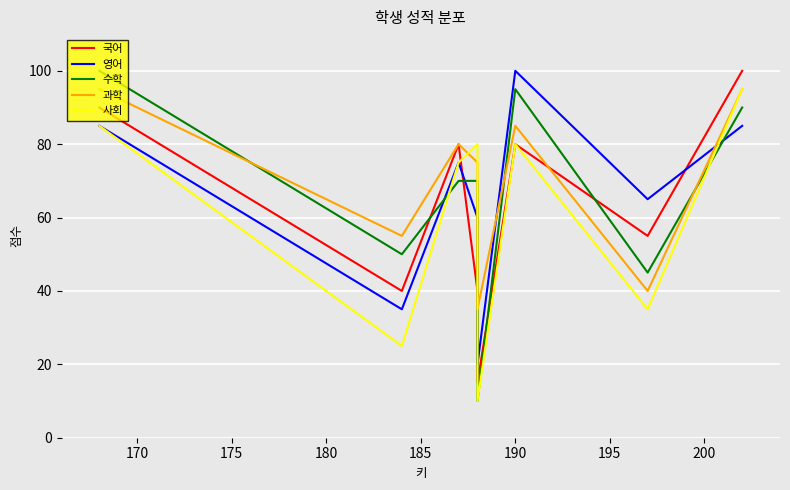

Which series has the largest range (max minus min)?

수학